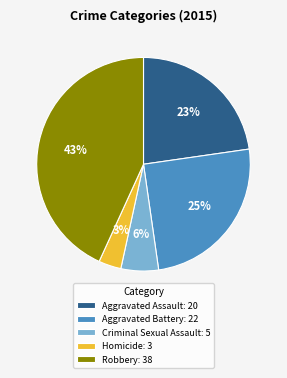

Do Robbery: 38 and Criminal Sexual Assault: 5 together represent more than half of the pie?

No